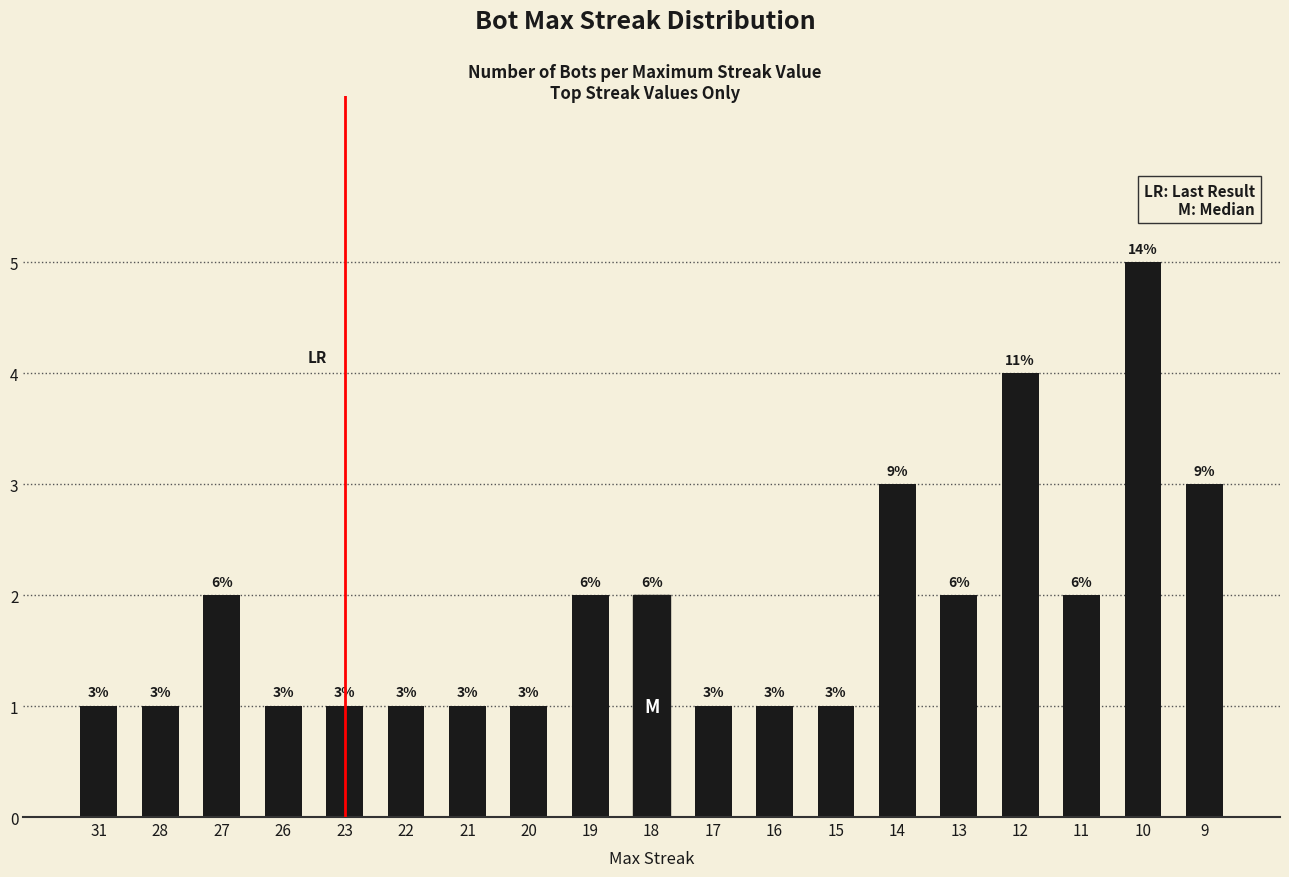

What is the difference between the values at 10 and 11?

3